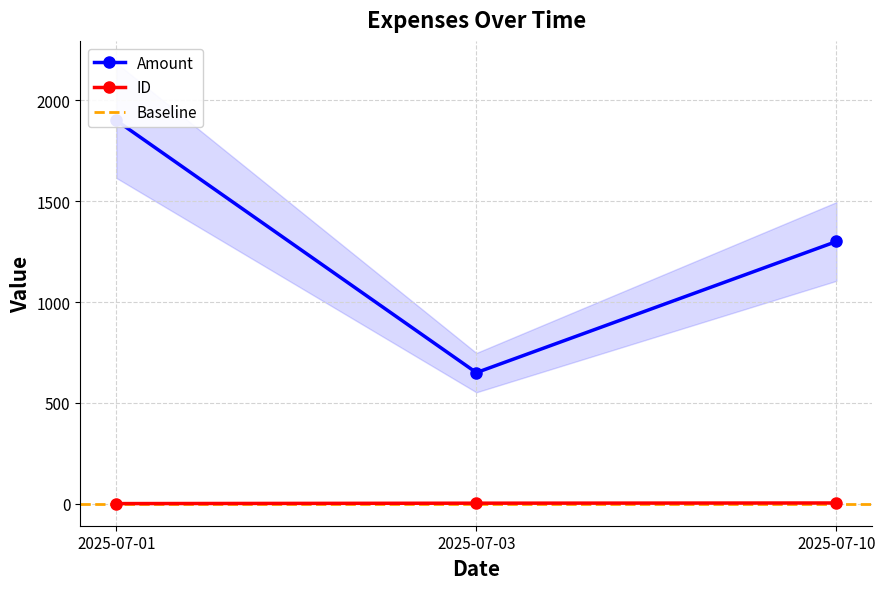

Which series has the widest spread of values?

Amount